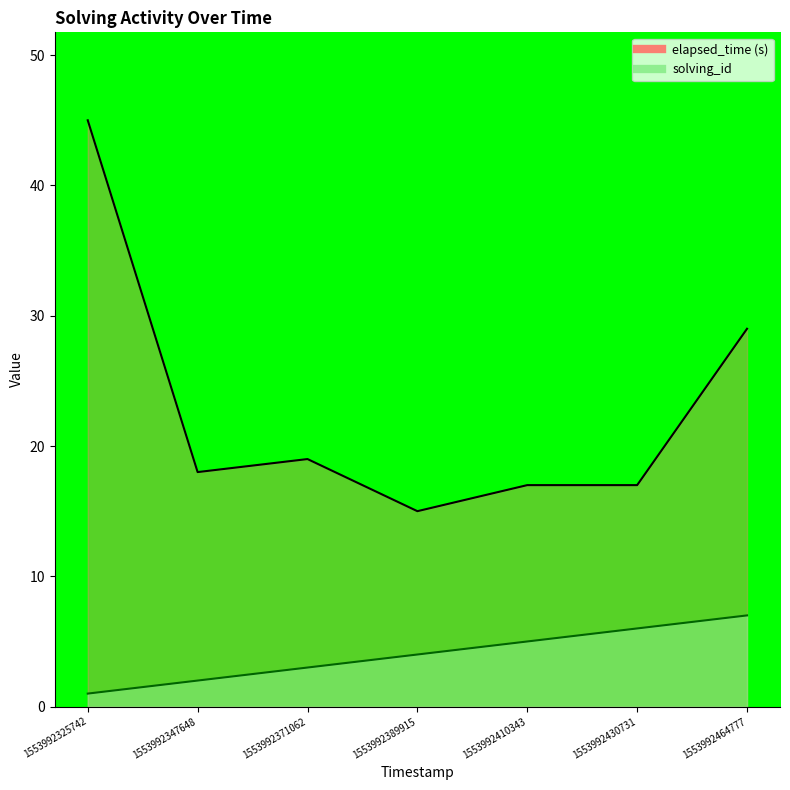

What is the average value of the solving_id series?

4